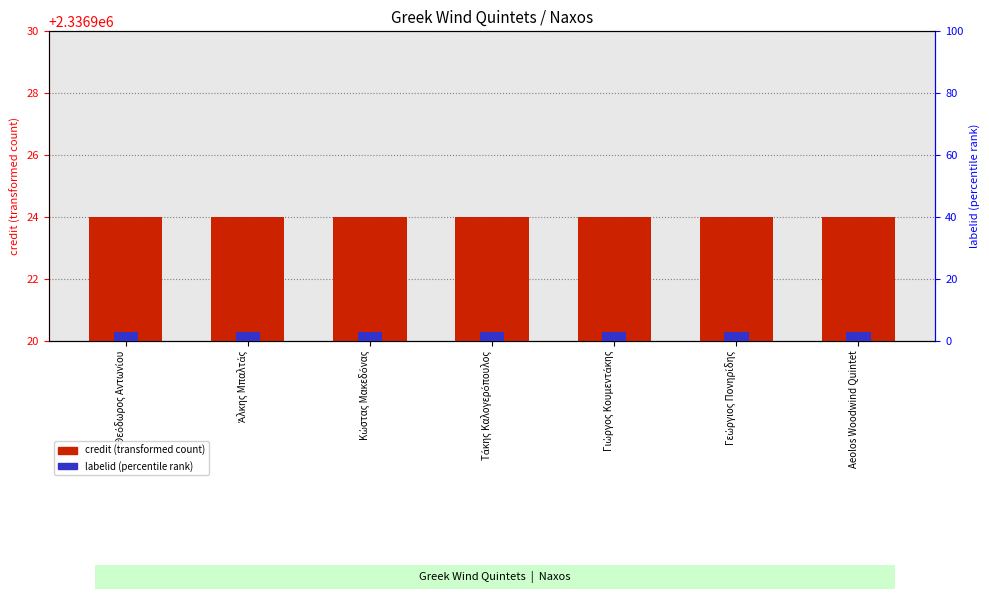

The labelid (percentile rank) series shows 3 at Γεώργιος Πονηρίδης. True or false?

True